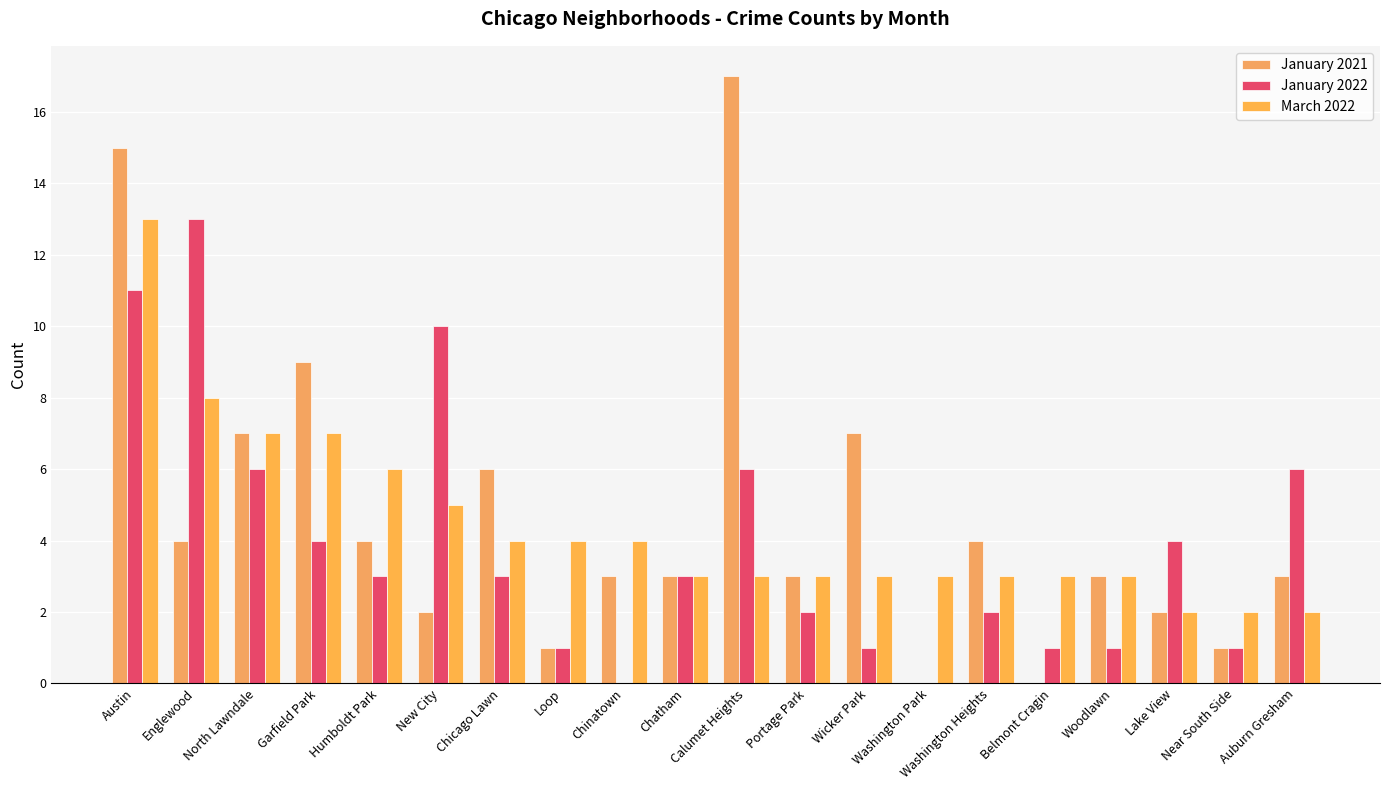

Reading left to right, transcribe all the data shown in this chart.

January 2021: 15	4	7	9	4	2	6	1	3	3	17	3	7	0	4	0	3	2	1	3
January 2022: 11	13	6	4	3	10	3	1	0	3	6	2	1	0	2	1	1	4	1	6
March 2022: 13	8	7	7	6	5	4	4	4	3	3	3	3	3	3	3	3	2	2	2